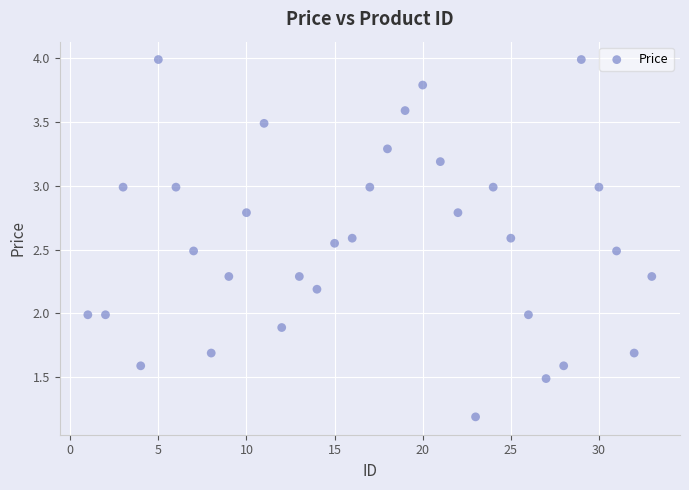

What is the range of X values (max minus min)?

32.0